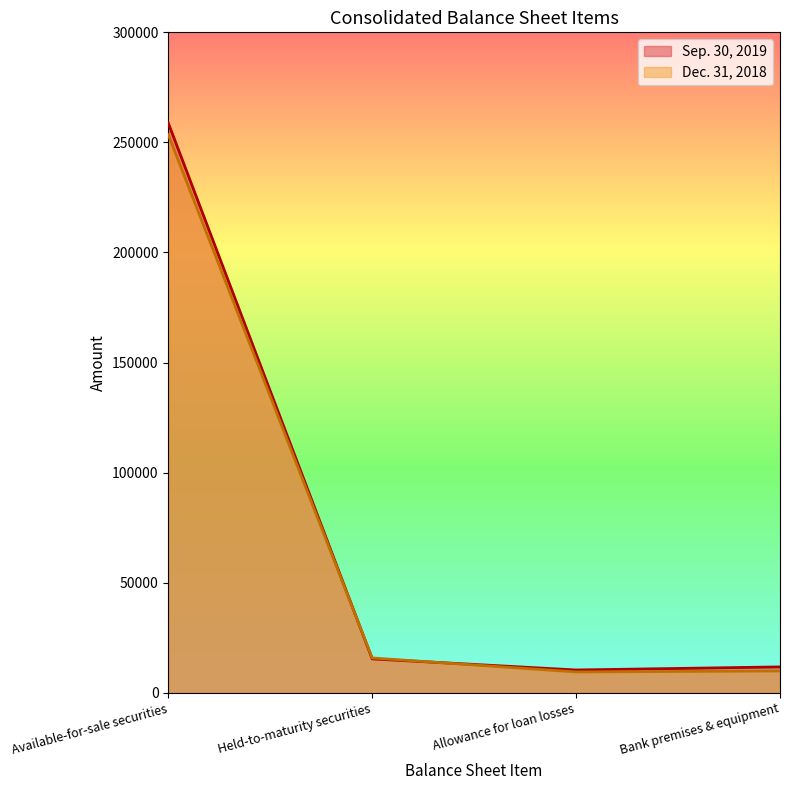

What is the highest value of the Sep. 30, 2019 series?

258811